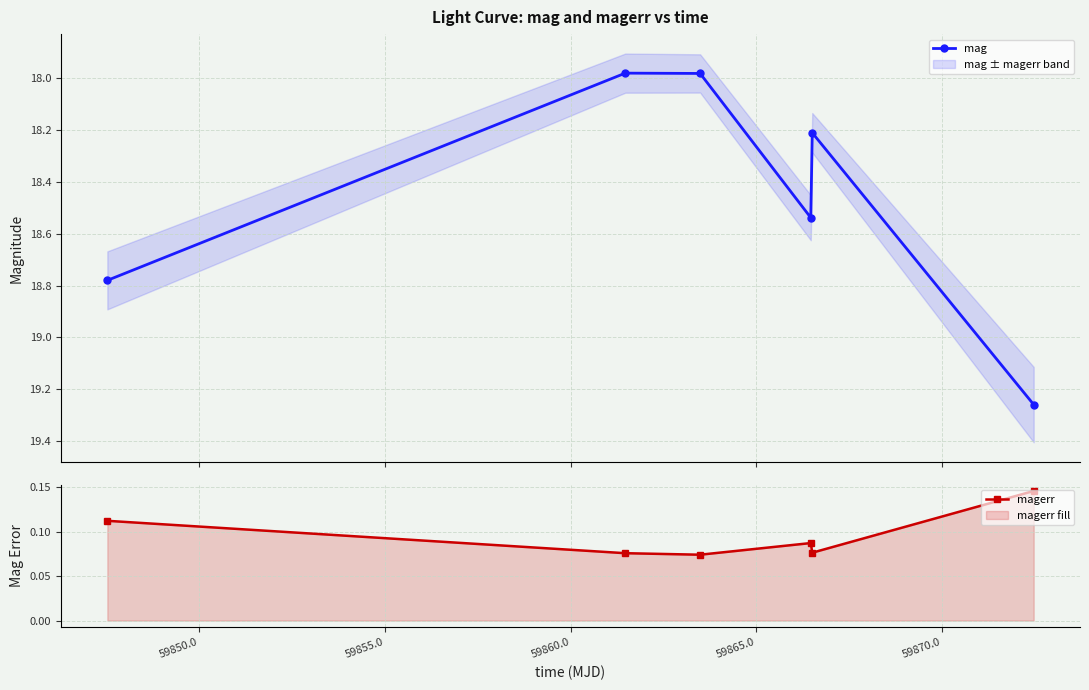

How many interior local valleys does the magerr series have?

2